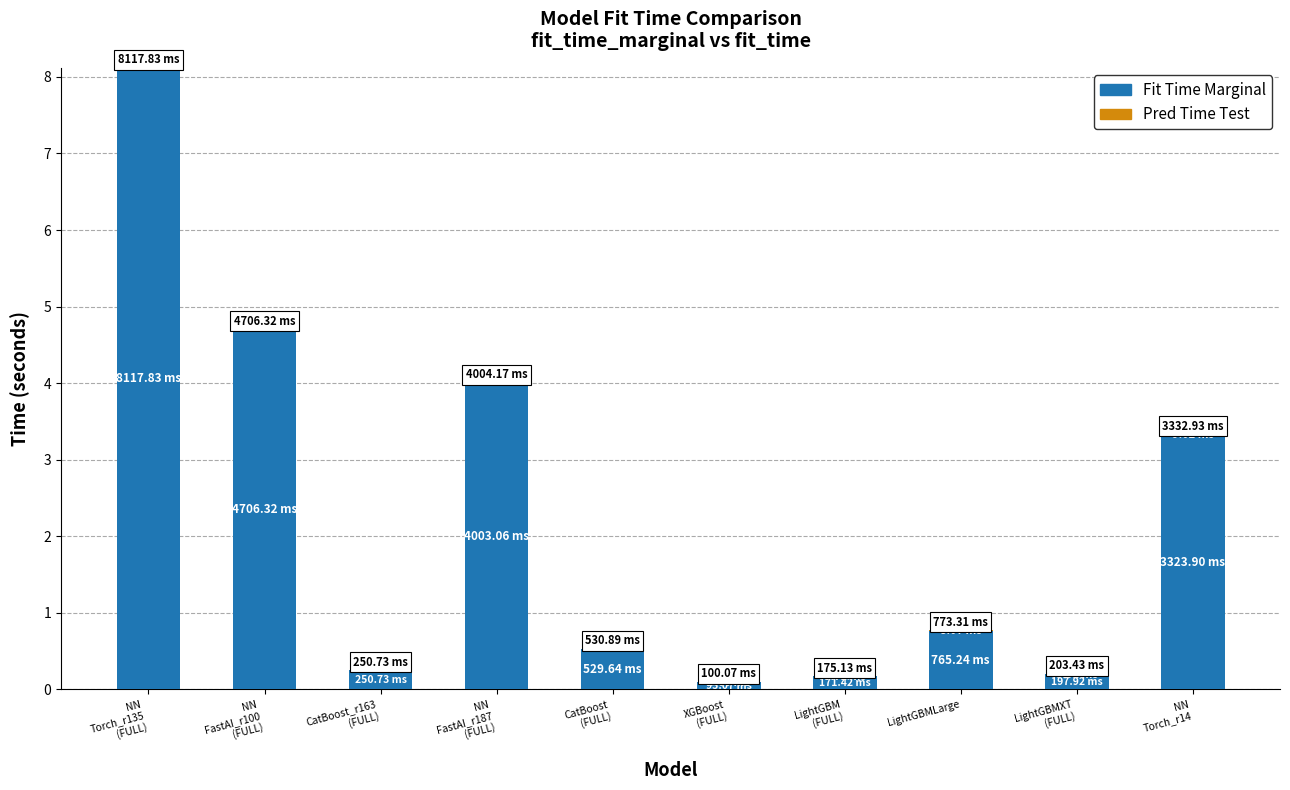

How many series are shown in this chart?

2